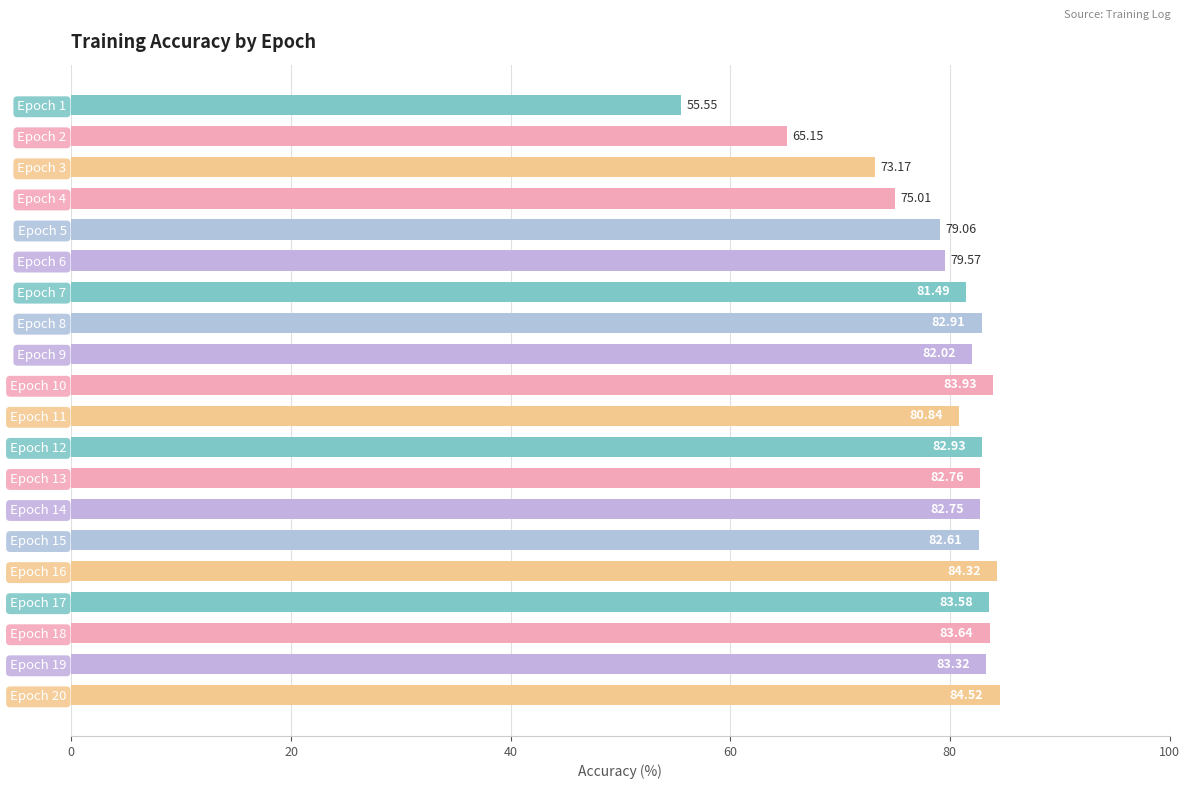

Rank the categories by value from highest to lowest.

Epoch 20, Epoch 16, Epoch 10, Epoch 18, Epoch 17, Epoch 19, Epoch 12, Epoch 8, Epoch 13, Epoch 14, Epoch 15, Epoch 9, Epoch 7, Epoch 11, Epoch 6, Epoch 5, Epoch 4, Epoch 3, Epoch 2, Epoch 1